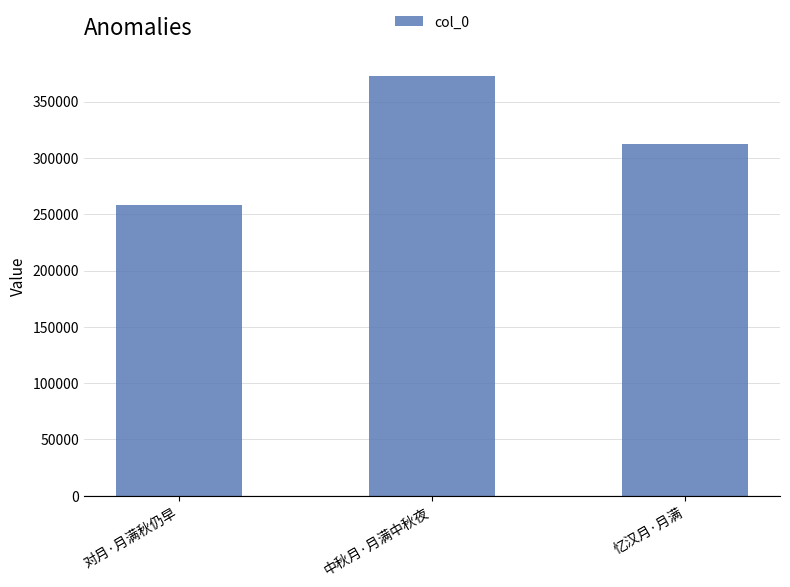

What is the difference between the maximum and minimum values?

114238